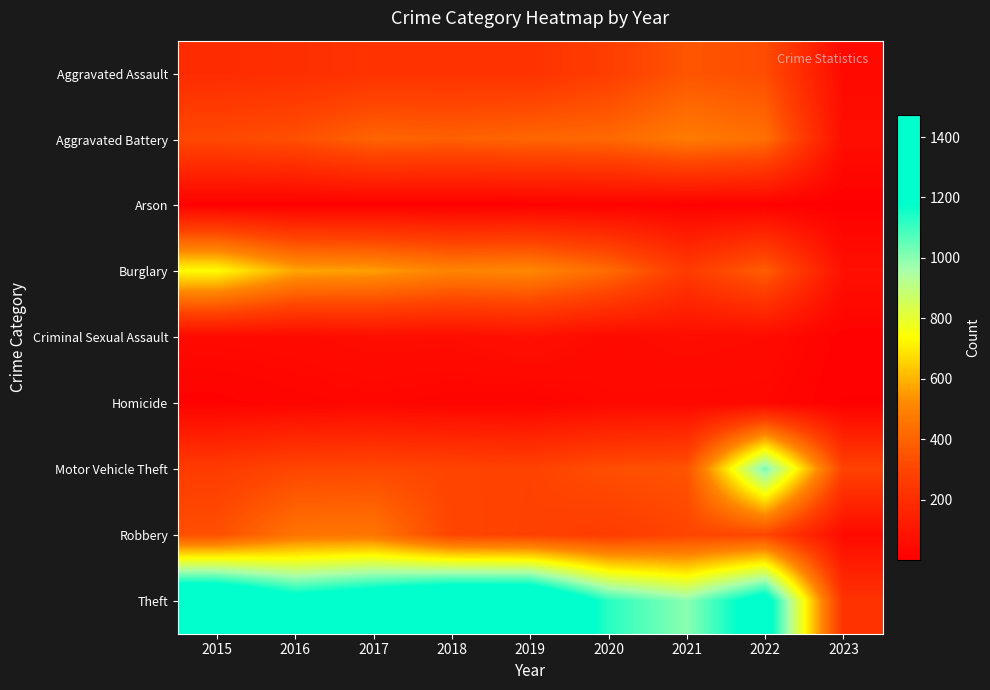

Rank the series at 2022 from highest to lowest value.

Theft, Motor Vehicle Theft, Aggravated Battery, Burglary, Aggravated Assault, Robbery, Criminal Sexual Assault, Homicide, Arson